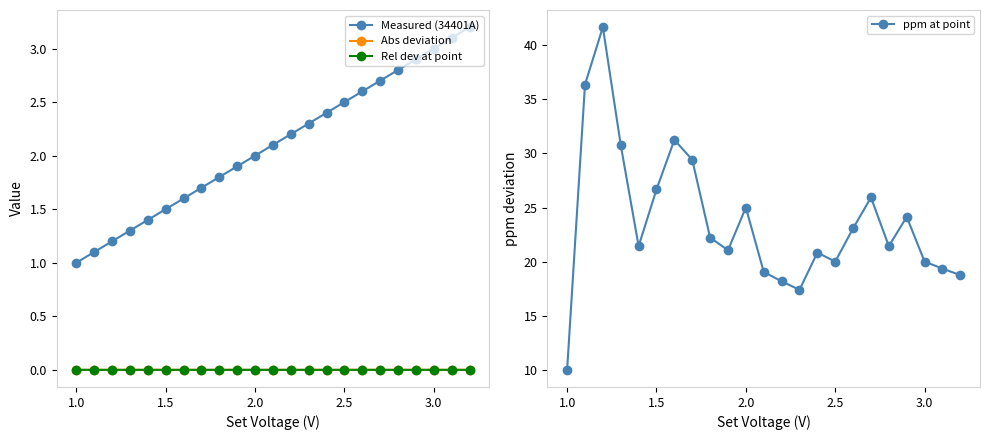

True or false: ppm at point has more than 1 points higher than both neighbors.

True